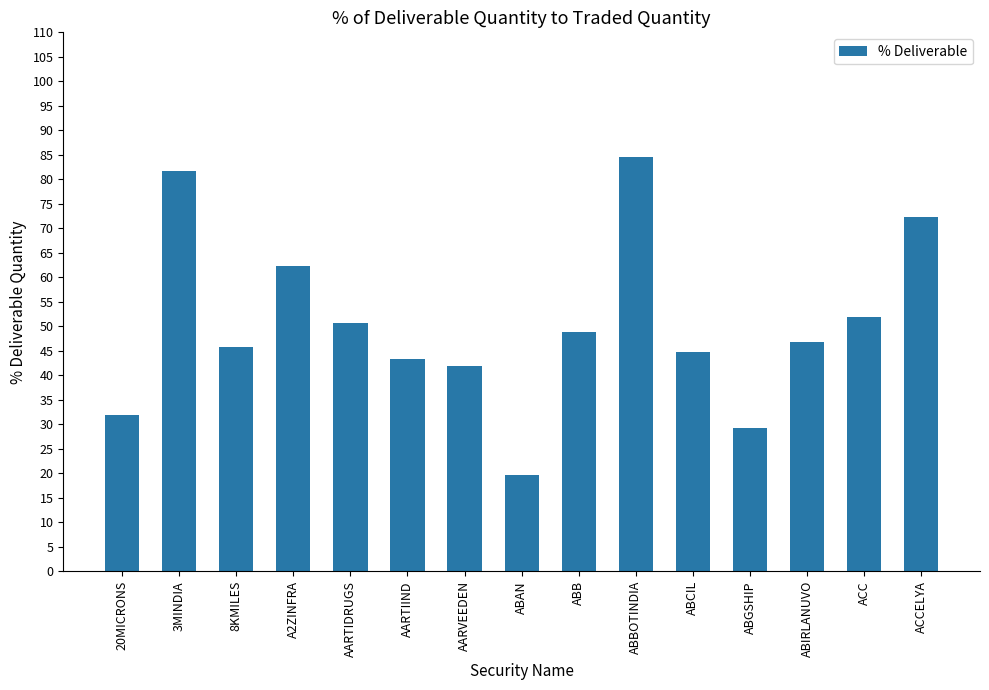

Is it true that the value at ABCIL is 20.1?

False